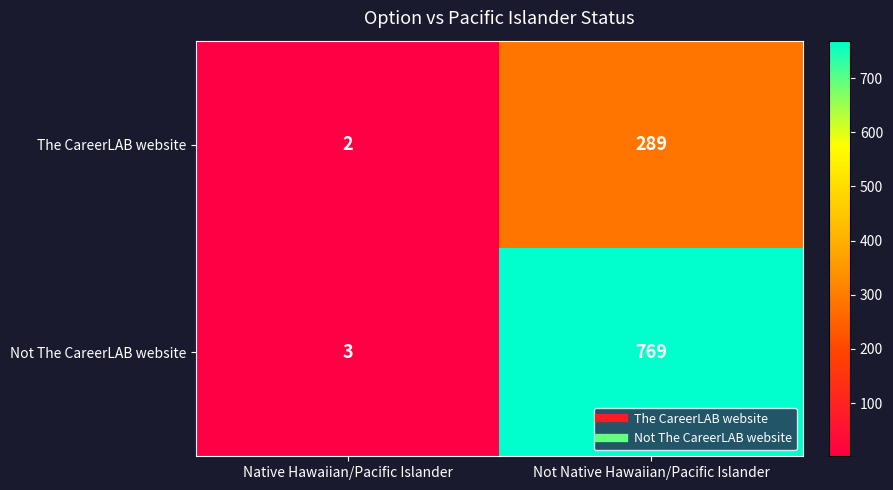

True or false: The CareerLAB website has a value of 381 at Not Native Hawaiian/Pacific Islander.

False